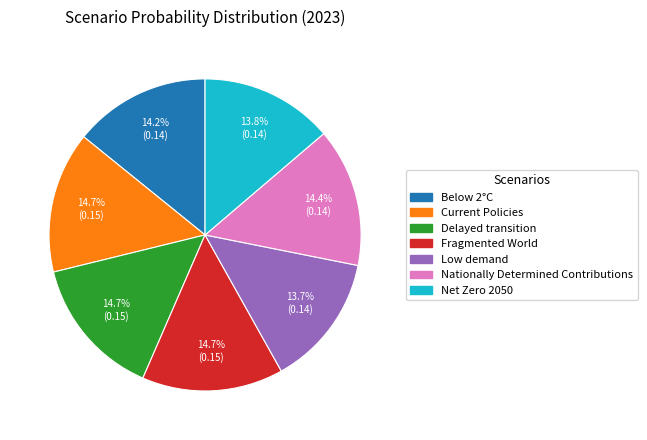

To the nearest percent, what is the average slice percentage?

14%